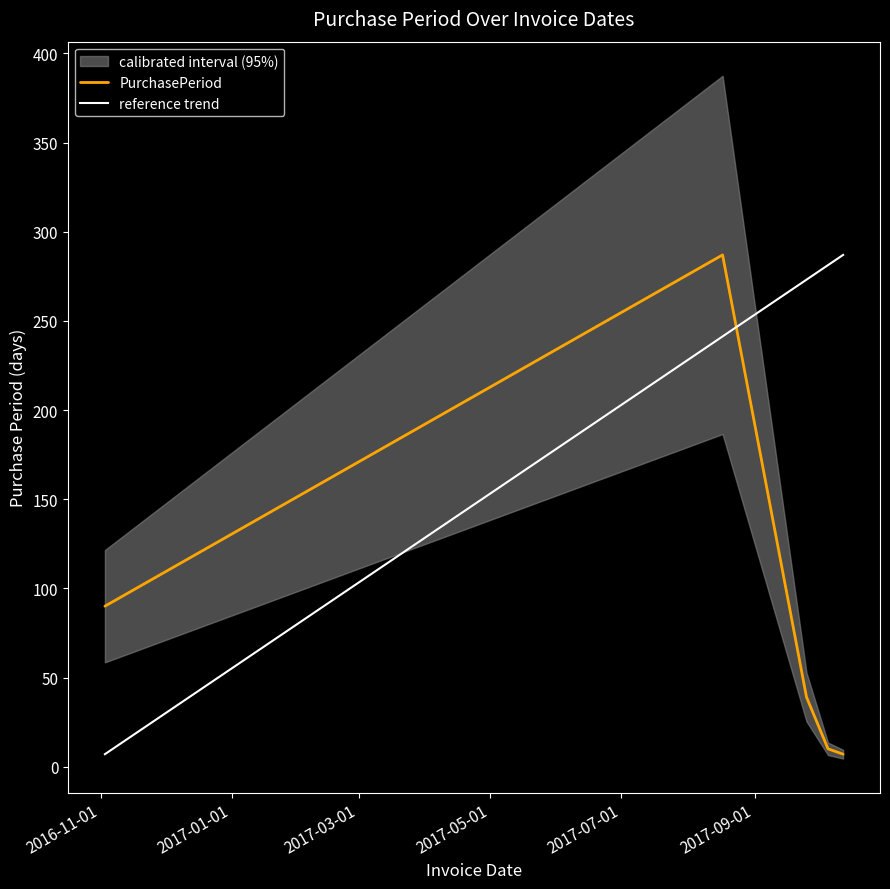

Rank the categories by value from highest to lowest.

2017-08-17, 2016-11-03, 2017-09-25, 2017-10-05, 2017-10-12